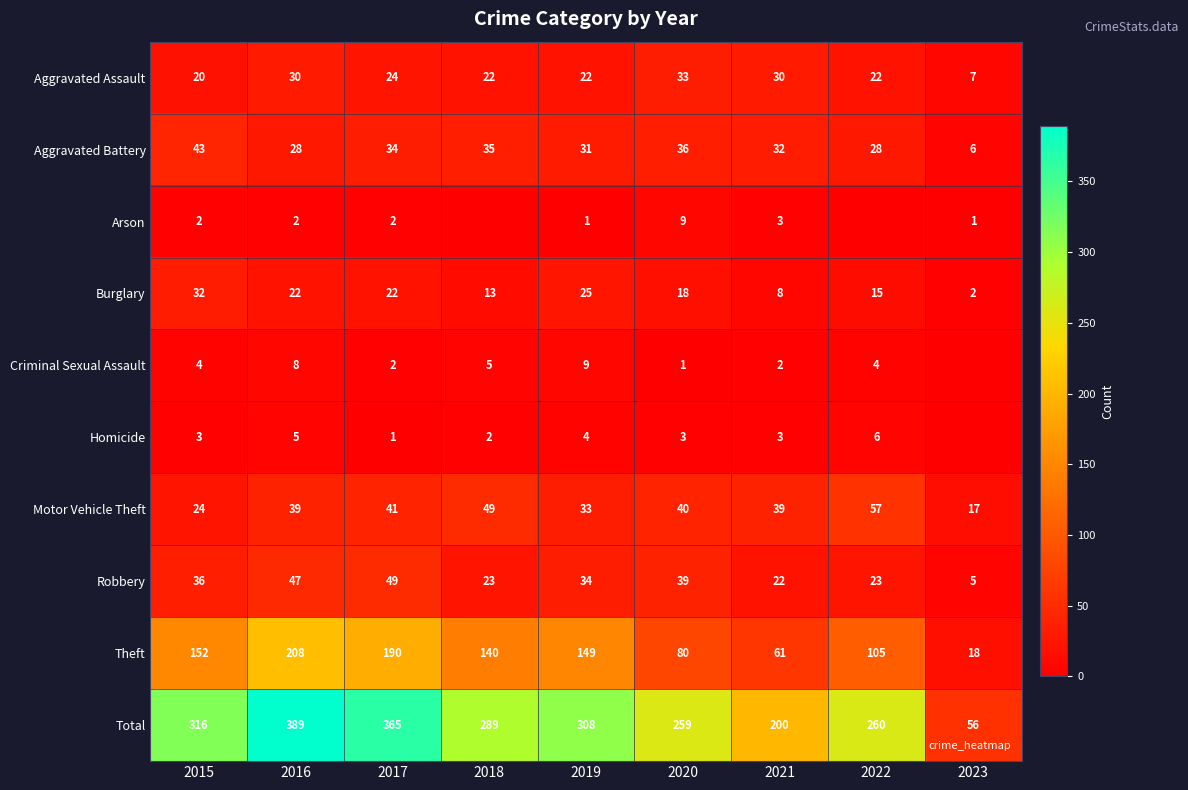

Where does the Theft series first go above 140?

2015